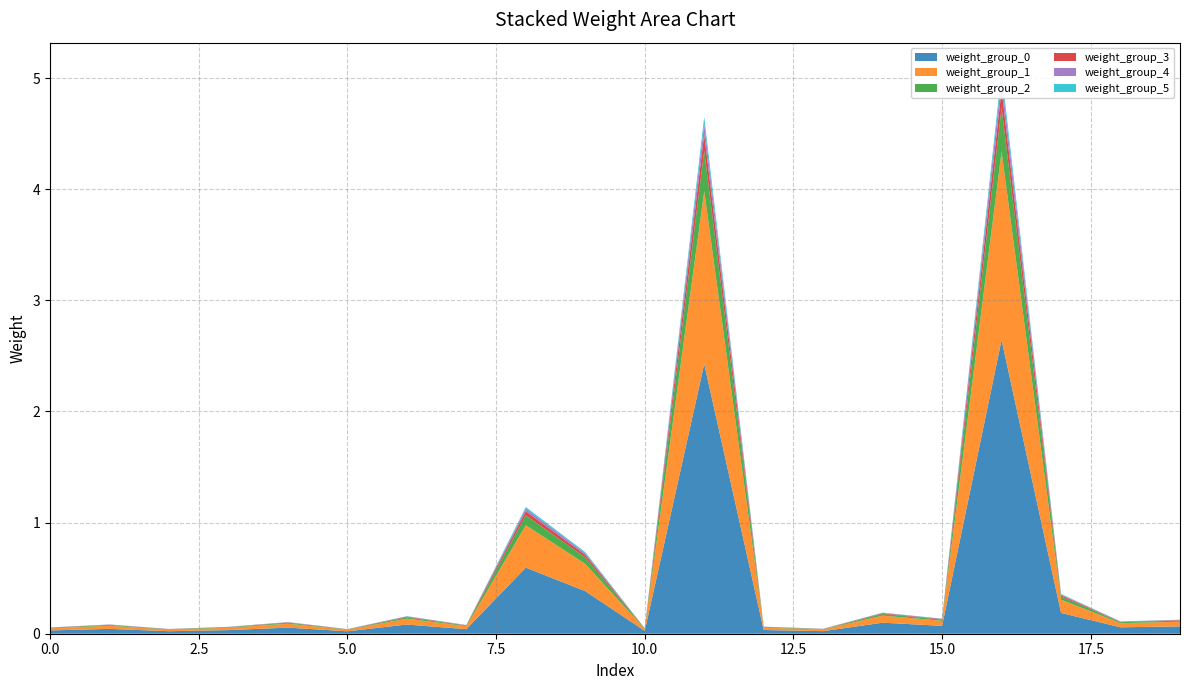

Reading left to right, transcribe all the data shown in this chart.

weight_0: 0=0.0	1=0.0	2=0.0	3=0.0	4=0.1	5=0.0	6=0.1	7=0.0	8=0.6	9=0.4	10=0.0	11=2.4	12=0.0	13=0.0	14=0.1	15=0.1	16=2.6	17=0.2	18=0.1	19=0.1
weight_1: 0=0.2	1=0.2	2=0.4	3=0.2	4=0.2	5=0.4	6=0.3	7=0.2	8=0.5	9=0.4	10=0.2	11=1.8	12=0.2	13=0.2	14=0.3	15=0.3	16=2.0	17=0.3	18=0.2	19=0.3
weight_2: 0=0.4	1=0.3	2=0.4	3=0.3	4=0.3	5=0.4	6=0.5	7=0.3	8=0.6	9=0.4	10=0.3	11=2.1	12=0.3	13=0.3	14=0.4	15=0.4	16=2.2	17=0.4	18=0.3	19=0.4
weight_3: 0=0.1	1=0.1	2=0.1	3=0.1	4=0.1	5=0.1	6=0.2	7=0.1	8=0.2	9=0.2	10=0.1	11=0.9	12=0.1	13=0.1	14=0.2	15=0.1	16=0.9	17=0.1	18=0.1	19=0.2
weight_4: 0=0.1	1=0.1	2=0.1	3=0.1	4=0.1	5=0.1	6=0.1	7=0.1	8=0.2	9=0.1	10=0.1	11=0.5	12=0.1	13=0.1	14=0.1	15=0.1	16=0.6	17=0.1	18=0.1	19=0.1
weight_5: 0=0.1	1=0.0	2=0.1	3=0.1	4=0.0	5=0.1	6=0.1	7=0.1	8=0.1	9=0.1	10=0.0	11=0.4	12=0.1	13=0.0	14=0.1	15=0.1	16=0.4	17=0.1	18=0.1	19=0.1